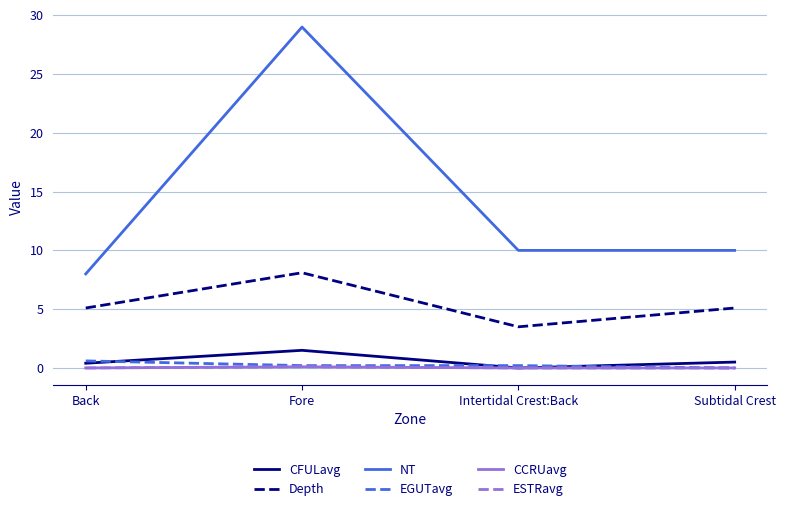

Does the chart display data point markers on the line(s)?

No